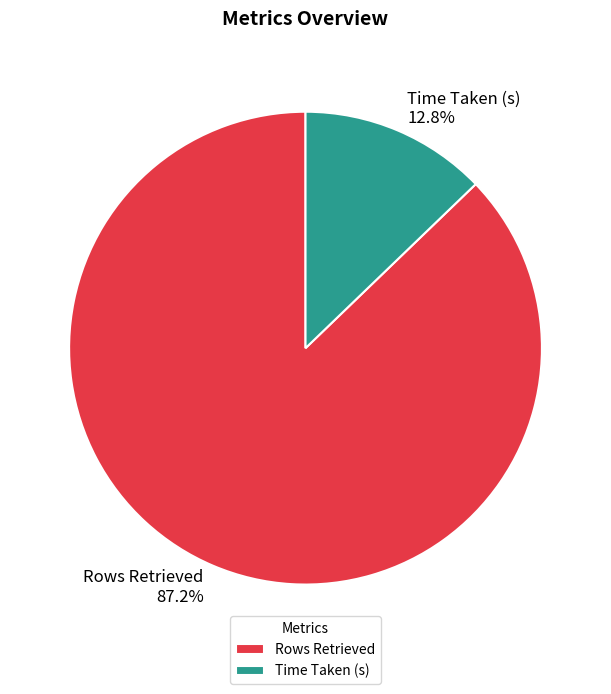

What is the largest slice in the pie chart?

Rows Retrieved